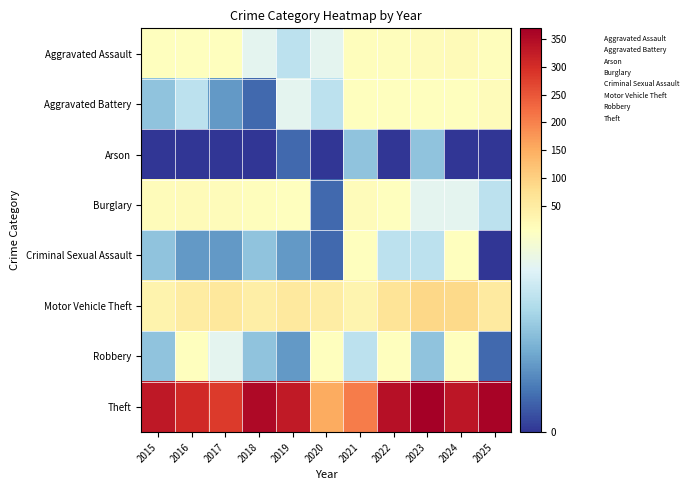

Between 2021 and 2018, which is larger?

2021